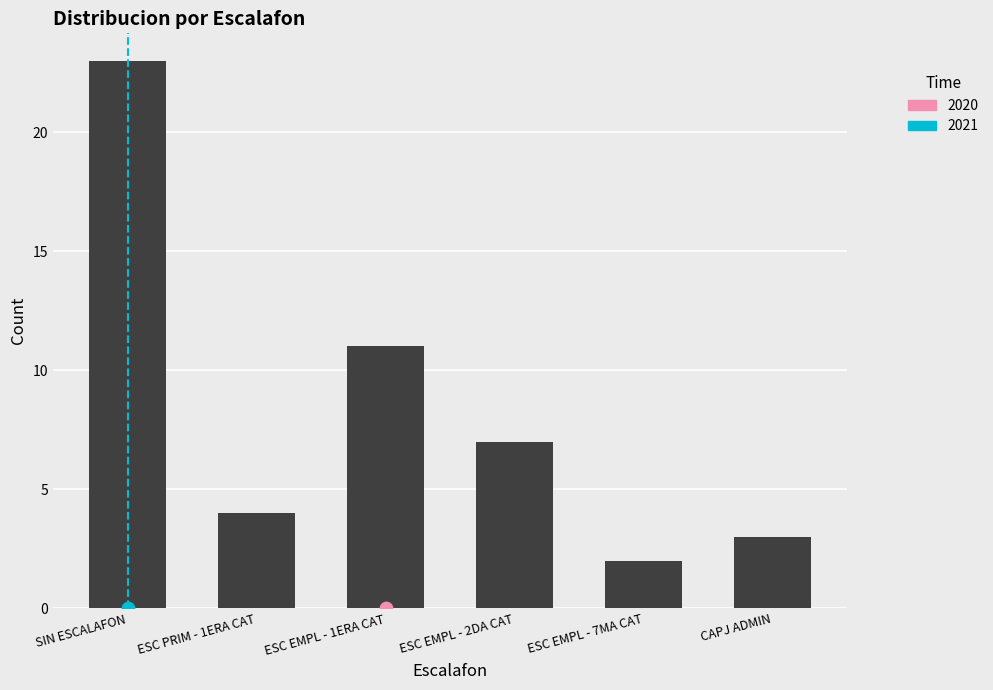

Between CAPJ ADMIN and SIN ESCALAFON, which is larger?

SIN ESCALAFON